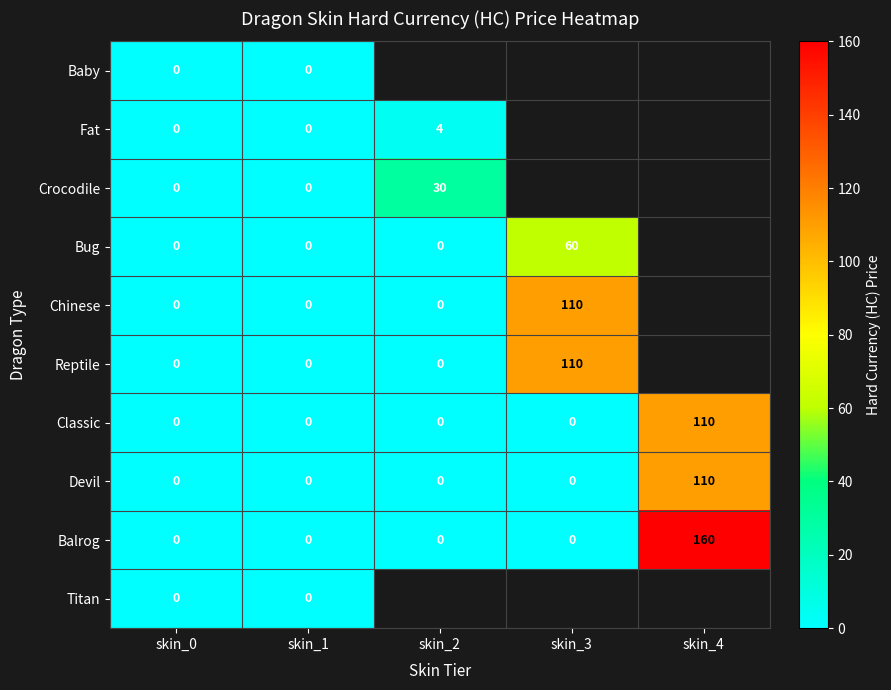

What is the difference between the Reptile values at skin_3 and skin_2?

110